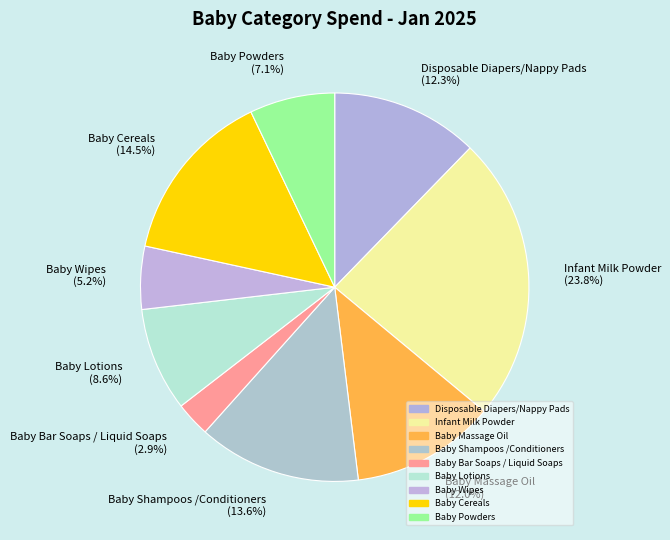

Is it true that Infant Milk Powder is 24% of the pie?

True